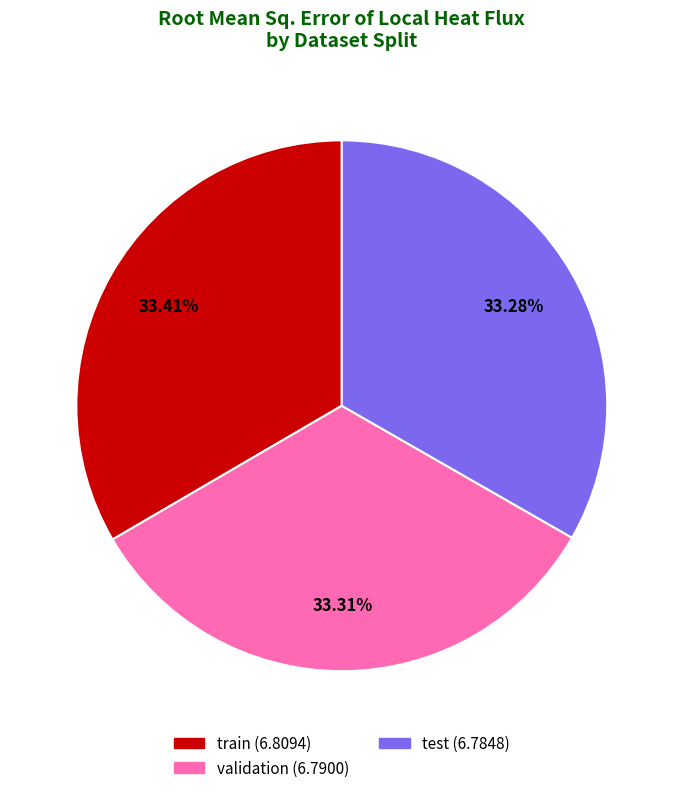

What percentage do validation and test together represent?

66.6%